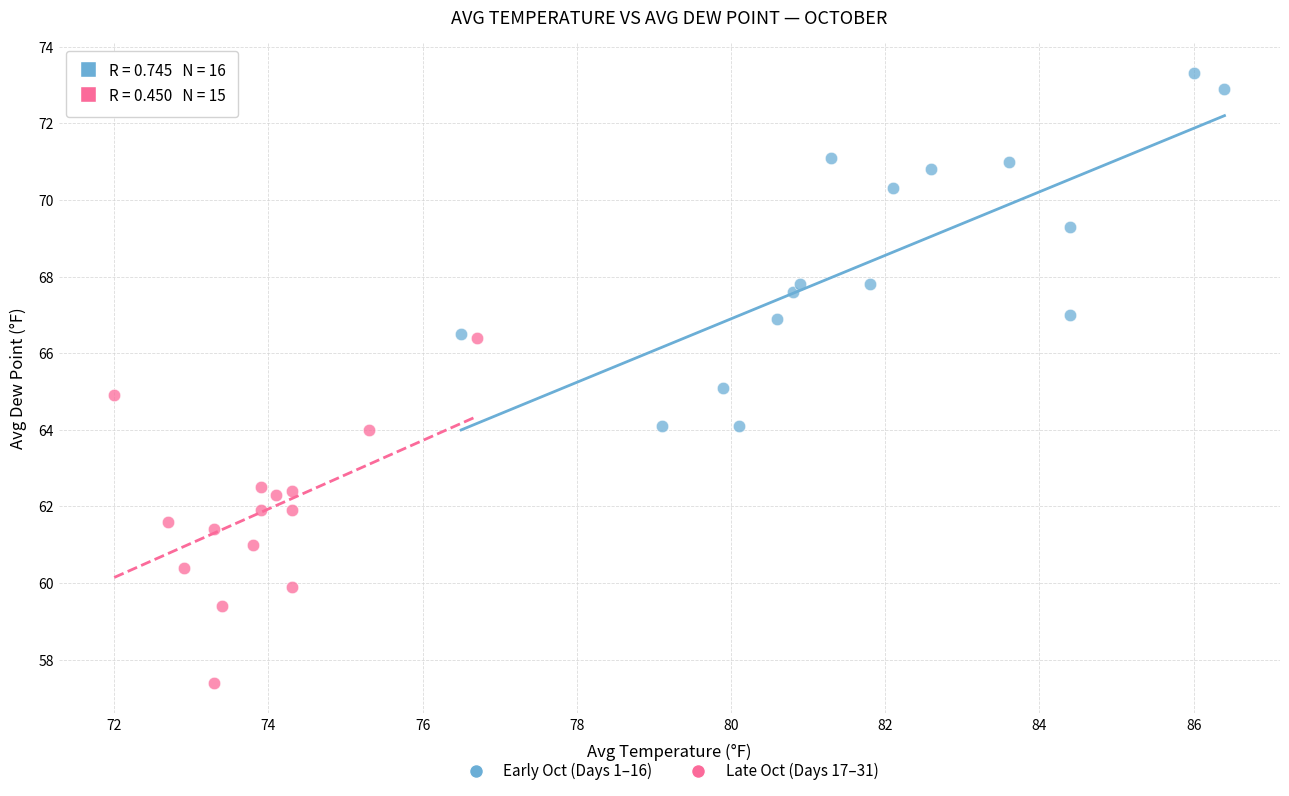

Which series reaches the maximum Y coordinate?

Early Oct (Days 1–16)